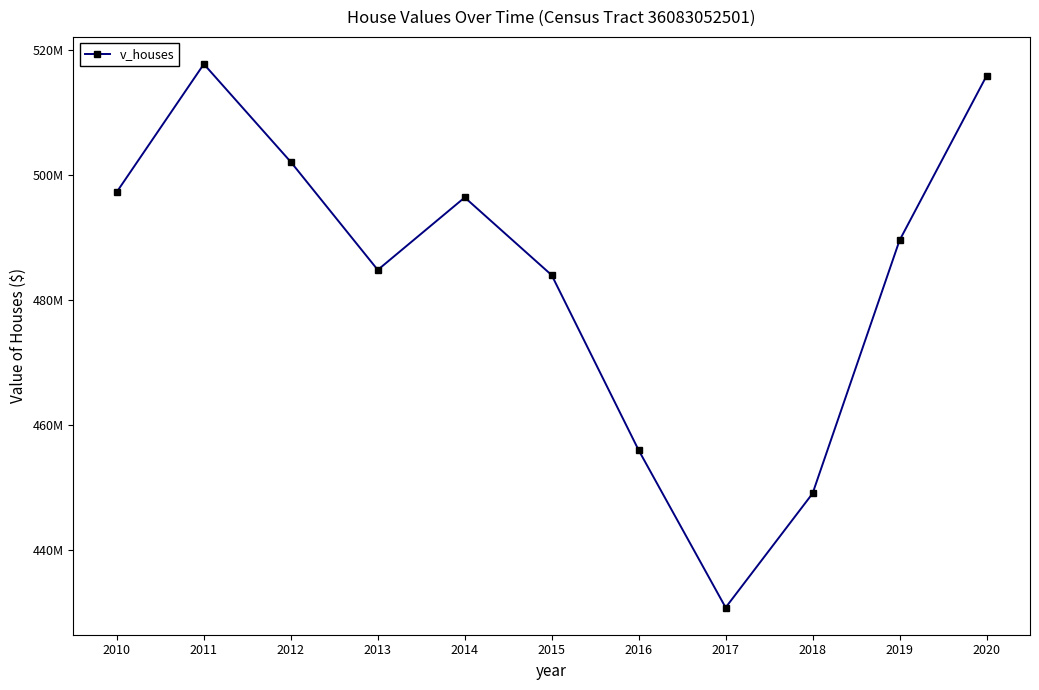

What is the difference between the second highest and second lowest values?

66863900